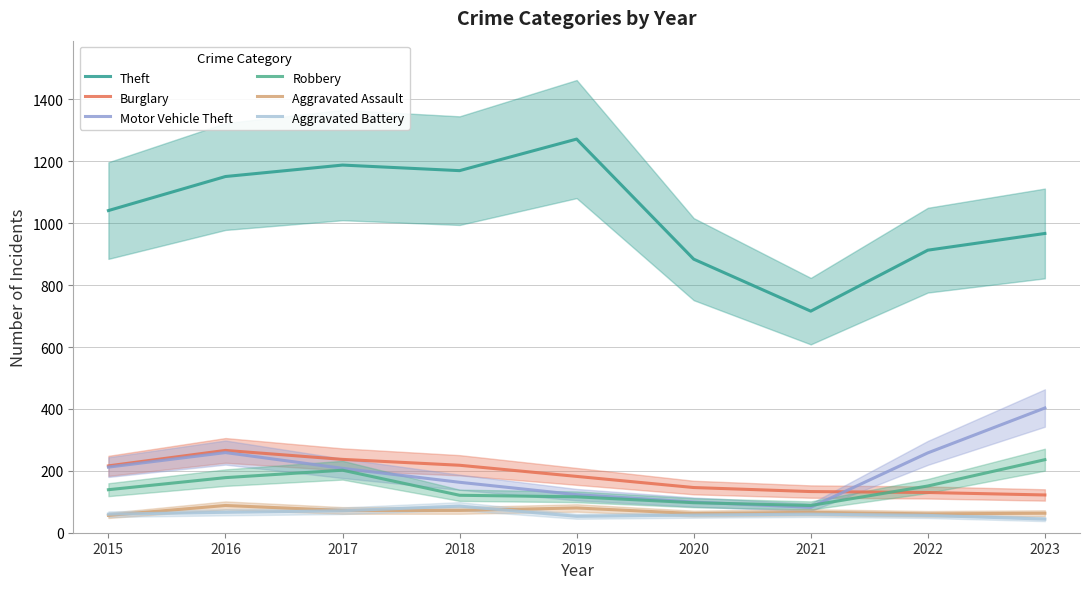

What is the value of the Aggravated Battery point at the 1st from the left?

60